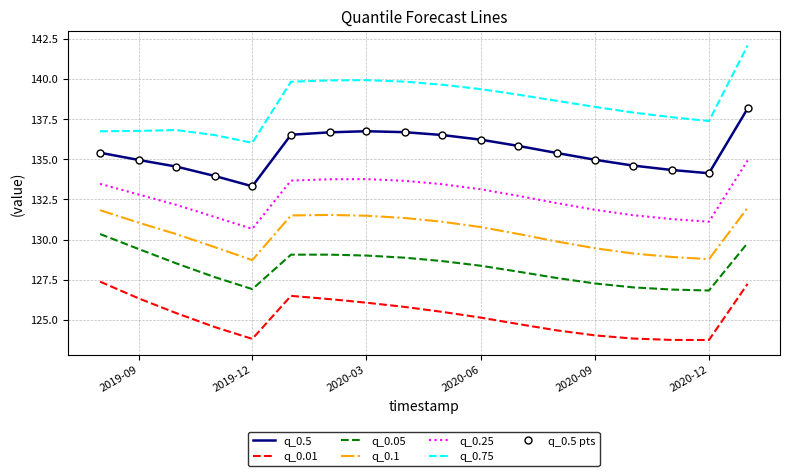

Reading left to right, list all the values displayed in this chart.

q_0.5: 135.4	135.0	134.5	134.0	133.3	136.5	136.7	136.7	136.7	136.5	136.2	135.8	135.4	135.0	134.6	134.3	134.1	138.2
q_0.01: 127.4	126.3	125.4	124.6	123.8	126.5	126.3	126.1	125.8	125.5	125.1	124.7	124.3	124.0	123.8	123.8	123.7	127.2
q_0.05: 130.3	129.4	128.5	127.7	126.9	129.1	129.1	129.0	128.9	128.7	128.4	128.0	127.6	127.3	127.0	126.9	126.8	129.8
q_0.1: 131.8	131.0	130.3	129.5	128.7	131.5	131.5	131.5	131.3	131.1	130.8	130.3	129.9	129.5	129.1	128.9	128.8	132.0
q_0.25: 133.5	132.8	132.2	131.4	130.7	133.7	133.8	133.8	133.7	133.4	133.1	132.7	132.3	131.8	131.5	131.3	131.1	134.9
q_0.75: 136.7	136.8	136.8	136.5	136.0	139.8	139.9	139.9	139.8	139.6	139.4	139.0	138.6	138.2	137.9	137.6	137.4	142.1